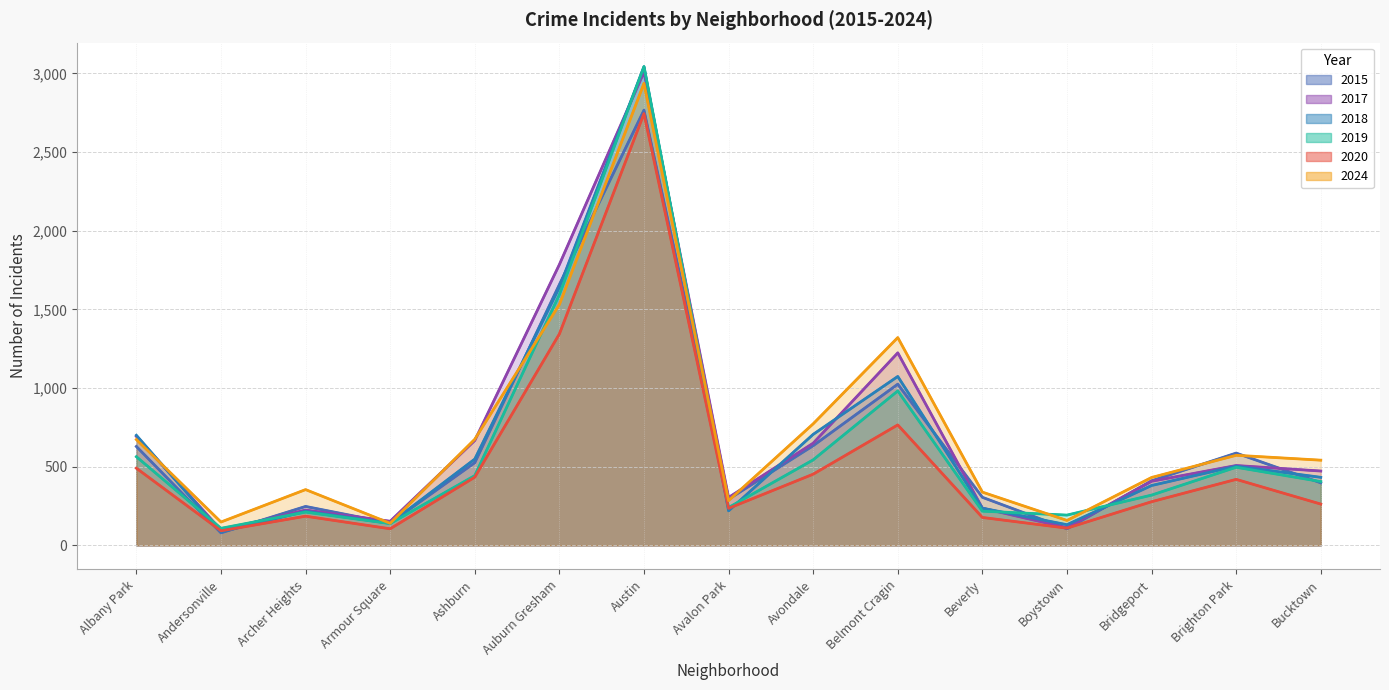

What is the total value across all series at Belmont Cragin?

6392